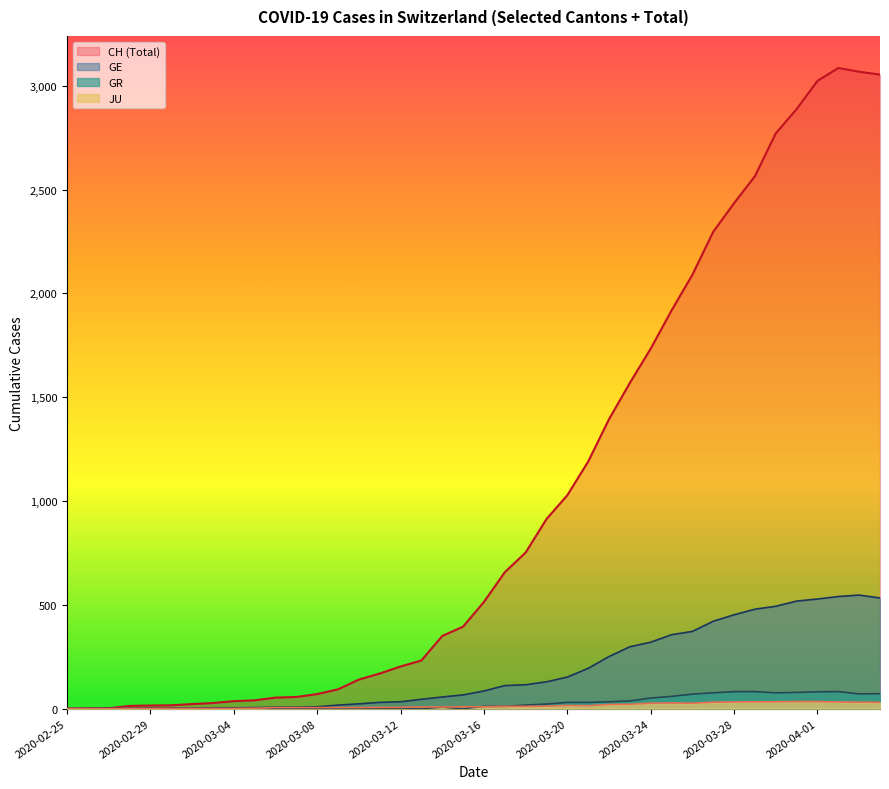

Is it true that CH equals 3068 at 2020-04-03?

True